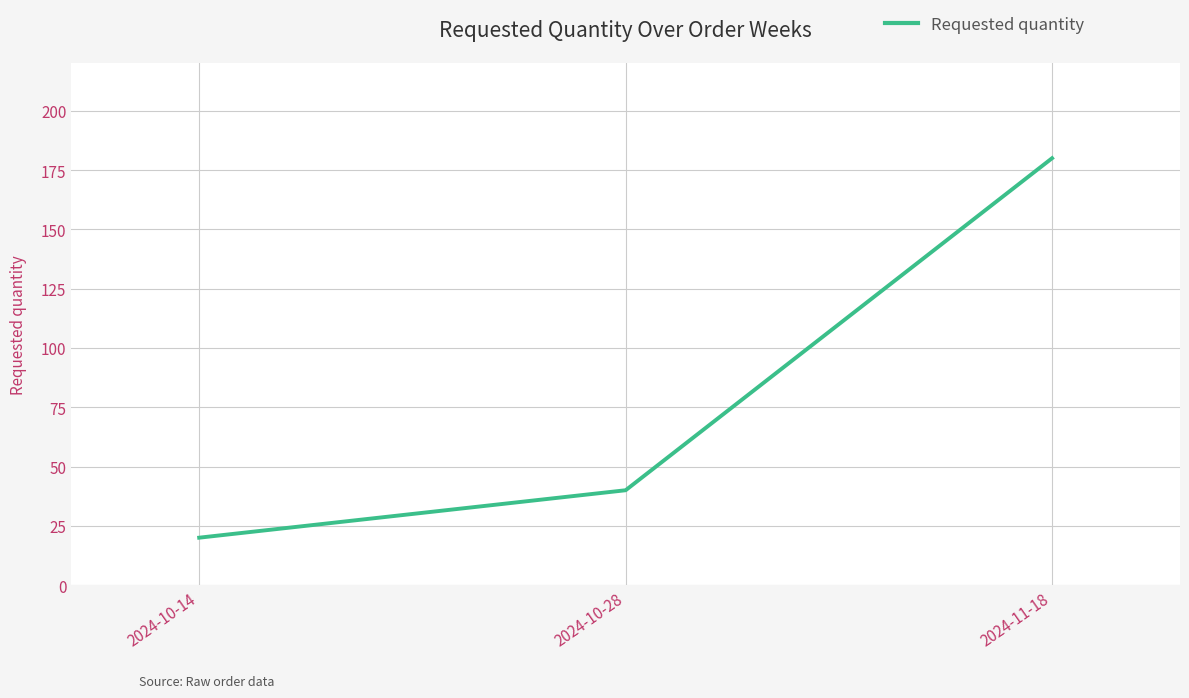

What is the greatest value displayed?

180